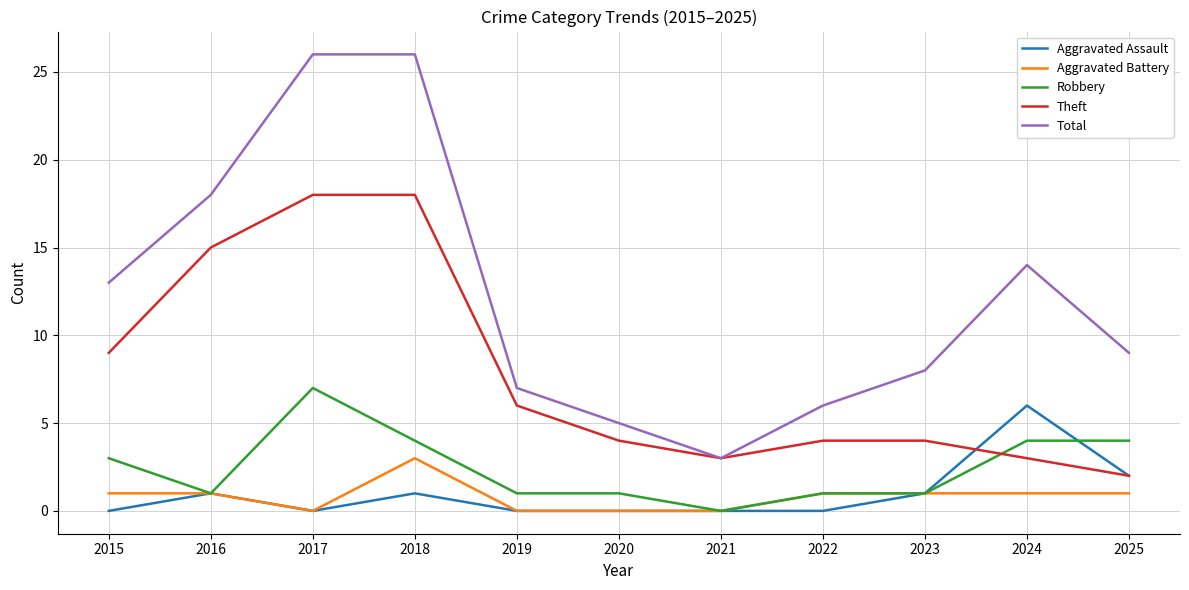

What is the total value across all series at 2019?

14